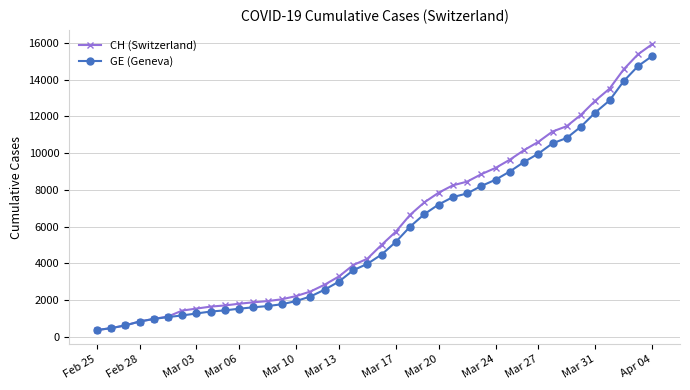

What is the highest value of the CH (Switzerland) series?

15926